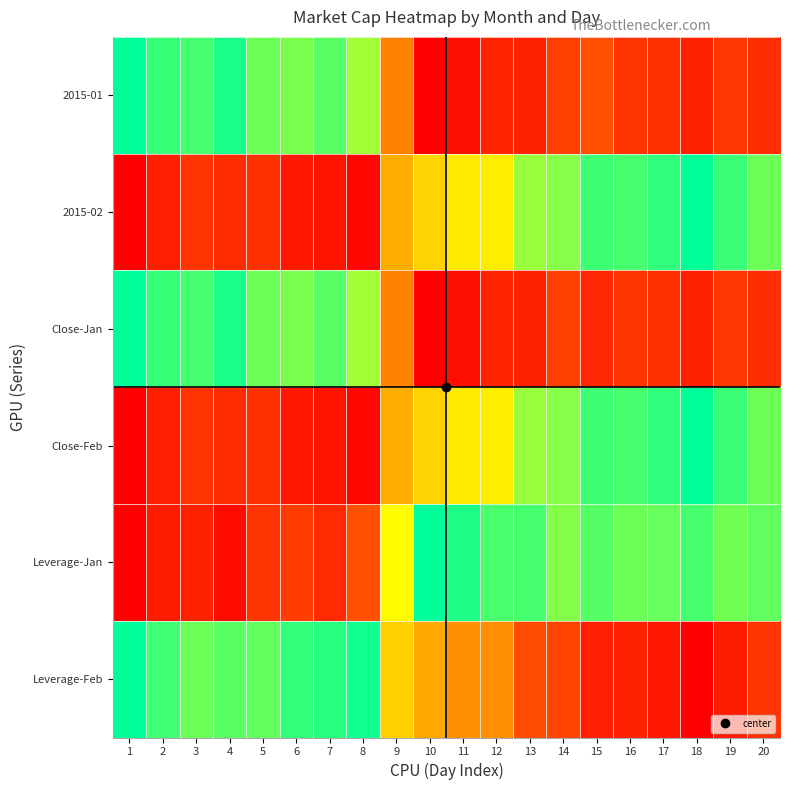

Reading left to right, transcribe all the data shown in this chart.

2015-01: 1=1.0	2=0.9	3=0.9	4=1.0	5=0.9	6=0.8	7=0.9	8=0.8	9=0.3	10=0.0	11=0.0	12=0.1	13=0.1	14=0.2	15=0.2	16=0.1	17=0.1	18=0.1	19=0.1	20=0.1
2015-02: 1=0.0	2=0.1	3=0.1	4=0.1	5=0.1	6=0.1	7=0.1	8=0.0	9=0.5	10=0.6	11=0.6	12=0.6	13=0.8	14=0.8	15=0.9	16=0.9	17=0.9	18=1.0	19=0.9	20=0.9
Close-Jan: 1=1.0	2=0.9	3=0.9	4=1.0	5=0.9	6=0.8	7=0.9	8=0.8	9=0.3	10=0.0	11=0.0	12=0.1	13=0.1	14=0.2	15=0.1	16=0.1	17=0.1	18=0.1	19=0.1	20=0.1
Close-Feb: 1=0.0	2=0.1	3=0.1	4=0.1	5=0.1	6=0.1	7=0.1	8=0.0	9=0.5	10=0.6	11=0.6	12=0.6	13=0.8	14=0.8	15=0.9	16=0.9	17=0.9	18=1.0	19=0.9	20=0.9
Leverage-Jan: 1=0.0	2=0.1	3=0.1	4=0.0	5=0.1	6=0.2	7=0.1	8=0.2	9=0.7	10=1.0	11=1.0	12=0.9	13=0.9	14=0.8	15=0.9	16=0.9	17=0.9	18=0.9	19=0.9	20=0.9
Leverage-Feb: 1=1.0	2=0.9	3=0.9	4=0.9	5=0.9	6=0.9	7=0.9	8=1.0	9=0.5	10=0.4	11=0.4	12=0.4	13=0.2	14=0.2	15=0.1	16=0.1	17=0.1	18=0.0	19=0.1	20=0.1